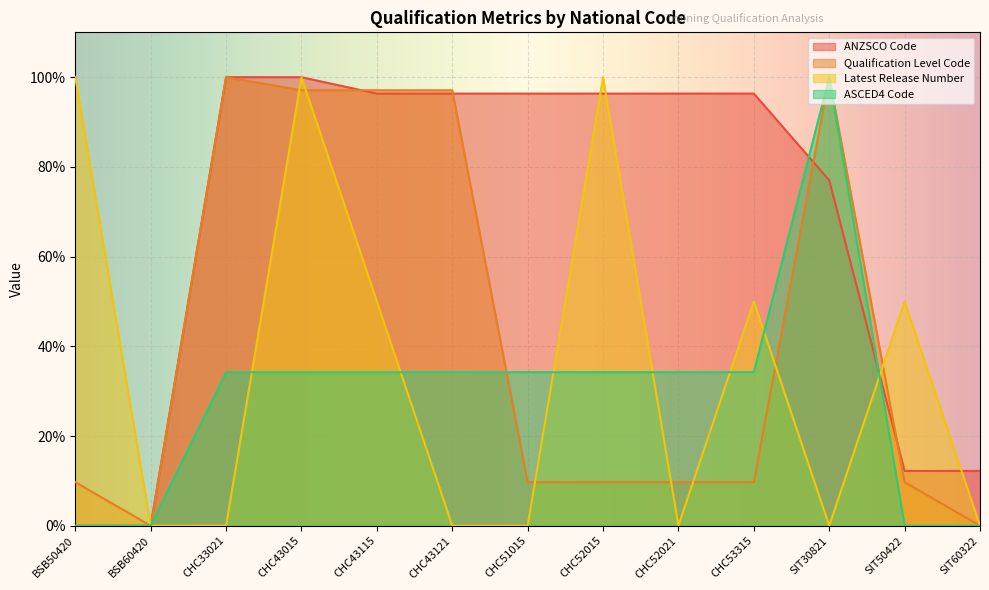

Where does the ANZSCO Code series first go above 96?

CHC33021